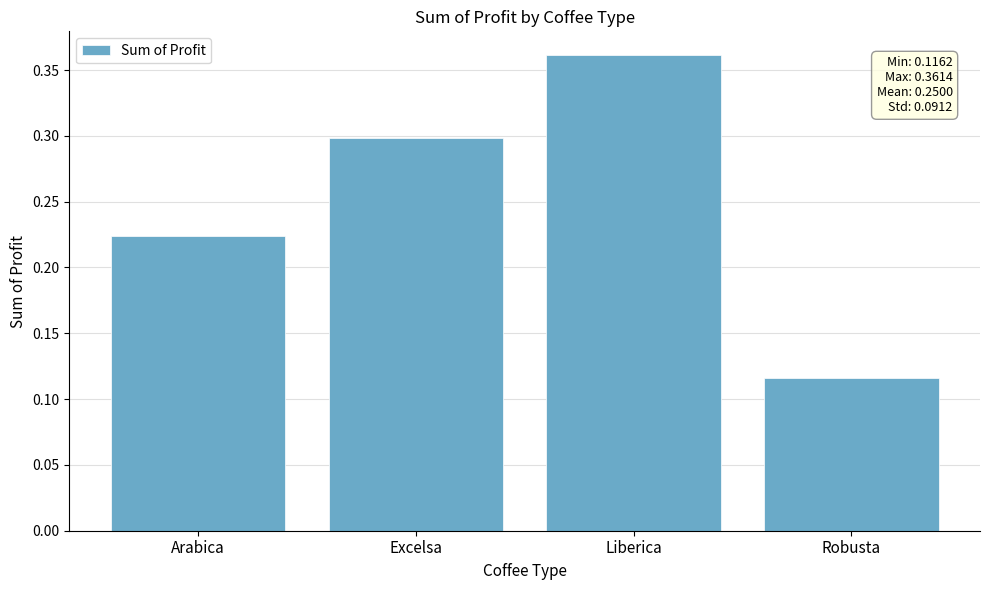

List the labels in order of value, smallest first.

Robusta, Arabica, Excelsa, Liberica